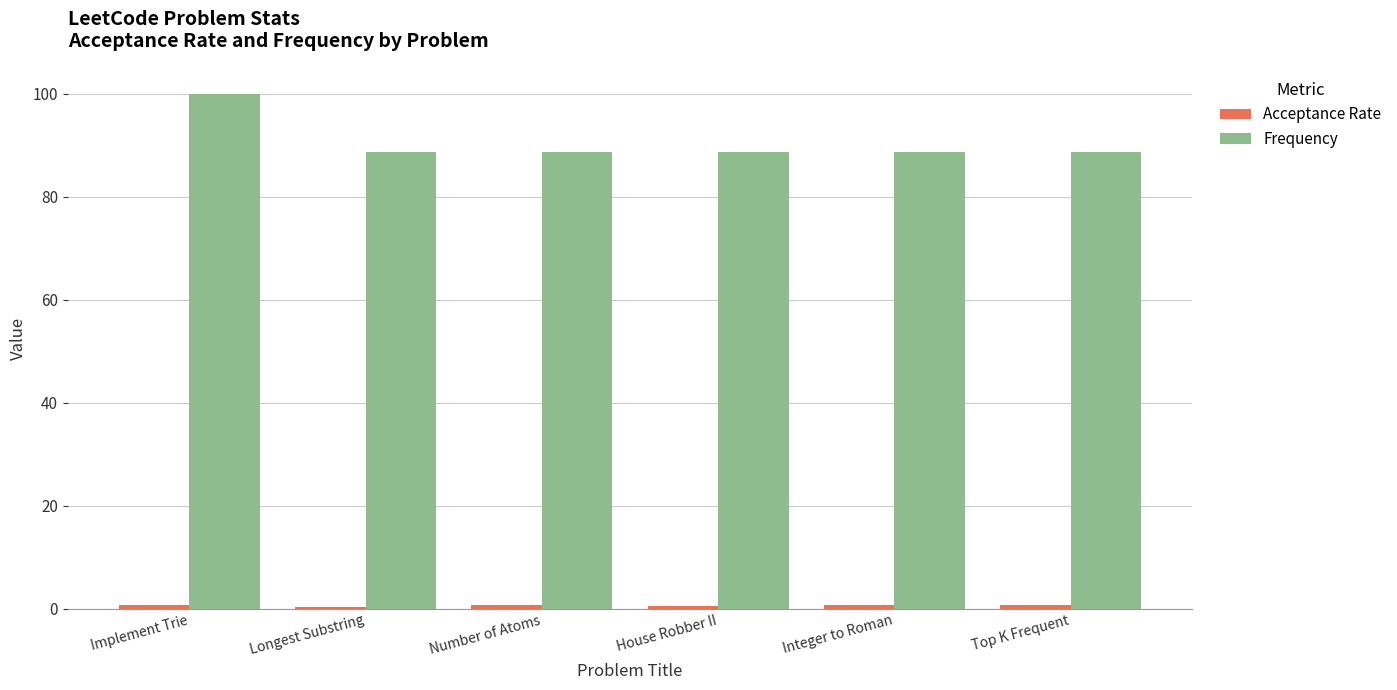

True or false: Frequency has a value of 88.7 at Longest Substring.

True